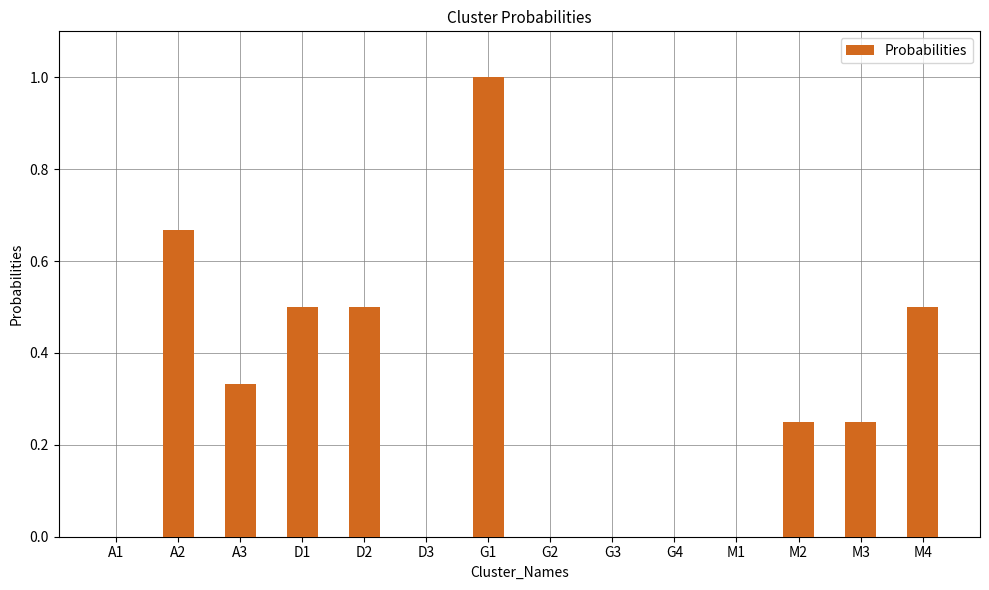

Which category has the highest value across all series?

G1